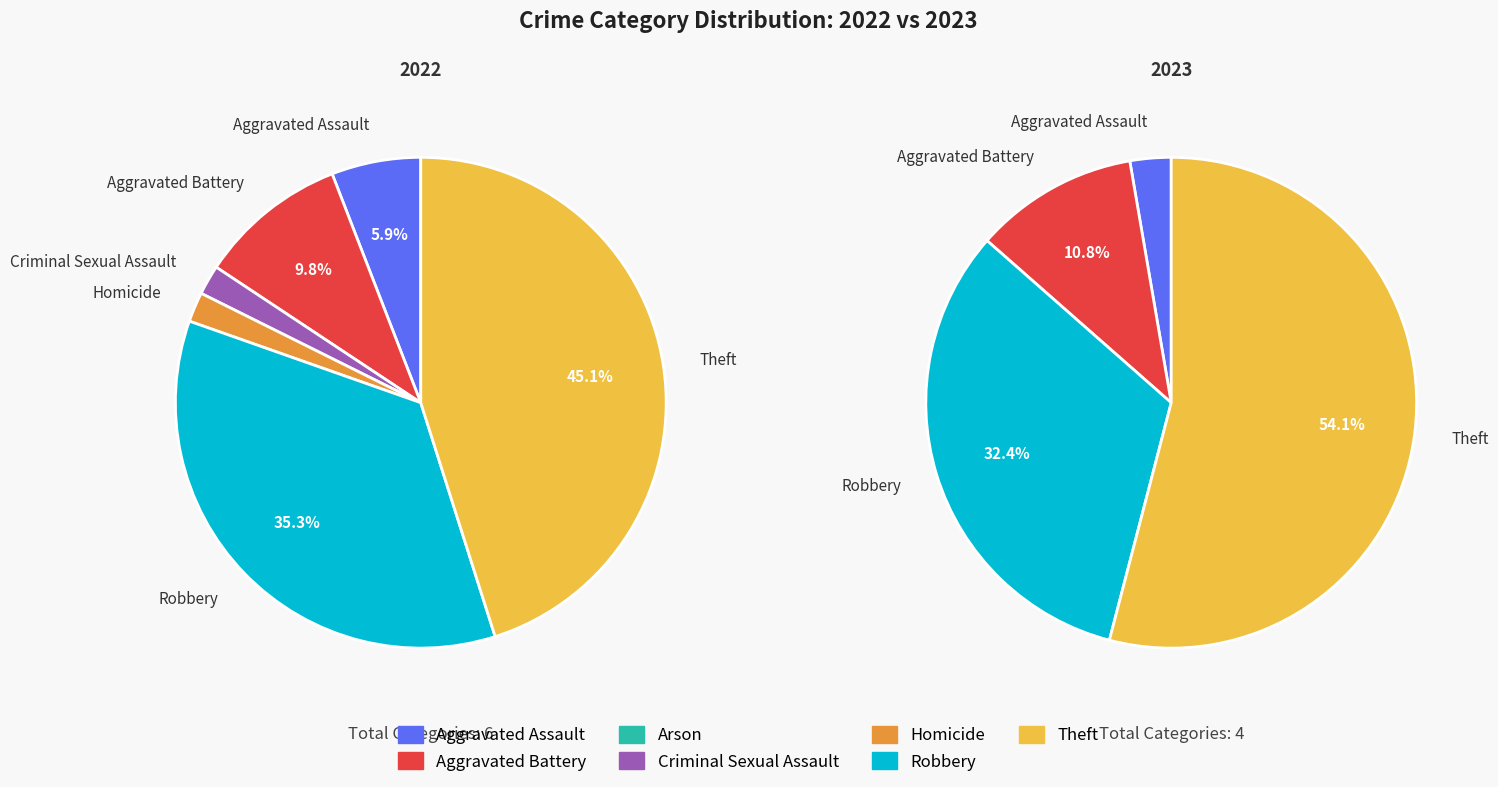

Which category has the biggest portion of the pie?

Theft